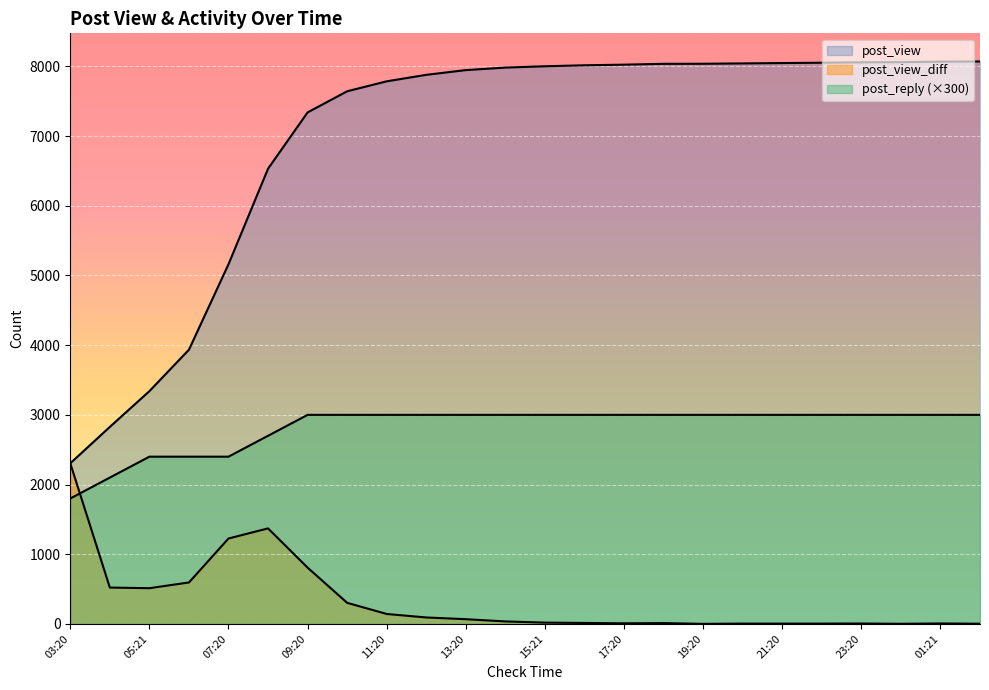

What is the label of the 14th point from the left?

16:20